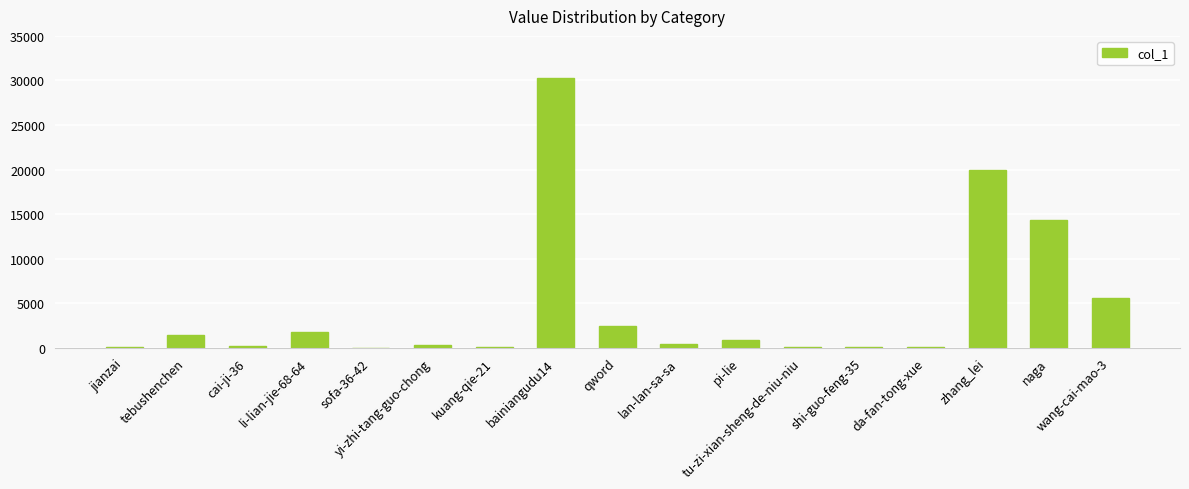

Which label corresponds to the largest value in the chart?

bainiangudu14